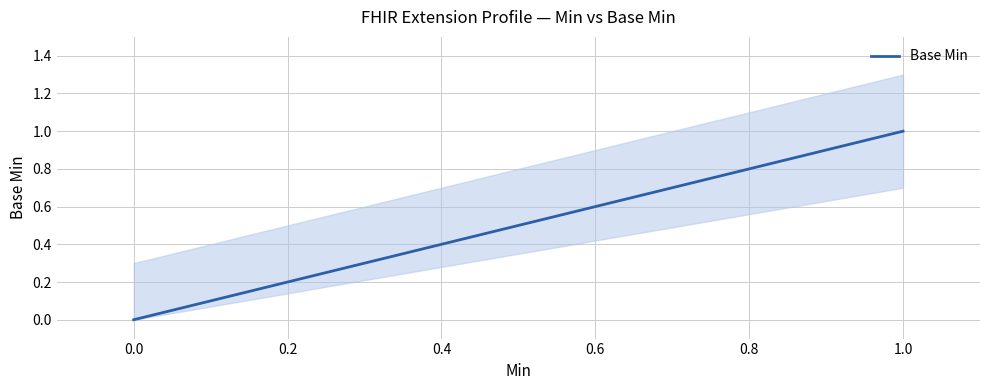

Is it true that the value at 0.0 is 0?

False